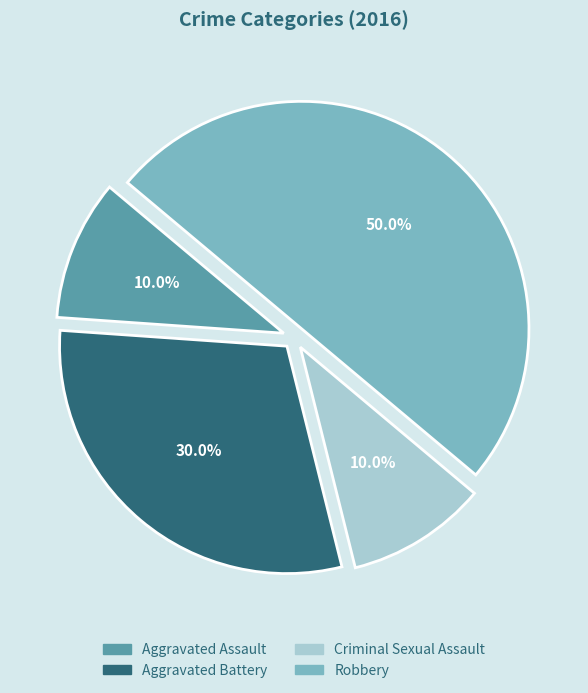

To the nearest percent, what portion does Criminal Sexual Assault represent?

10%